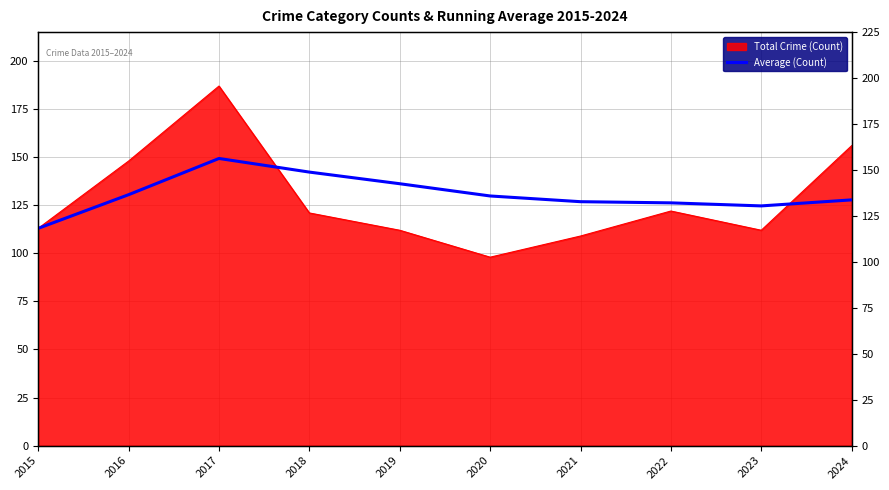

True or false: the data has more than 2 interior local peaks.

False